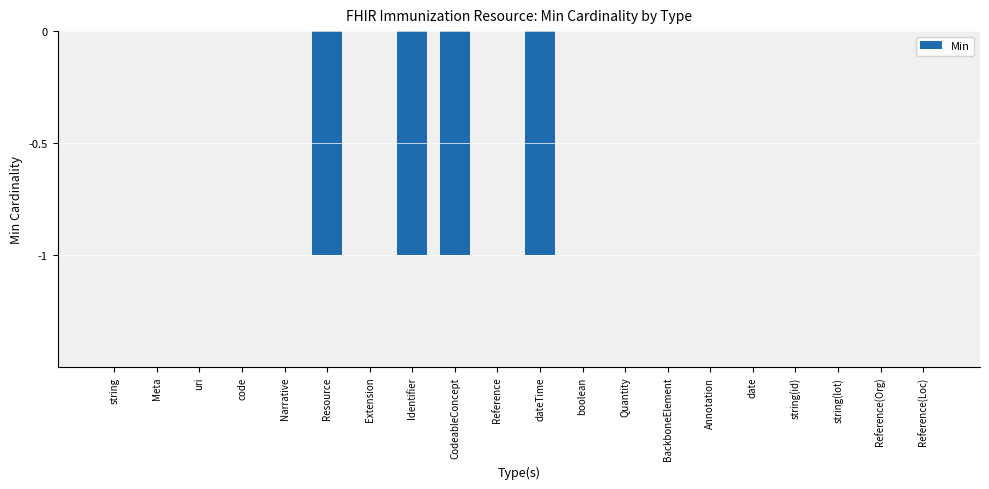

What is the change in value from dateTime to Reference(Loc)?

+1